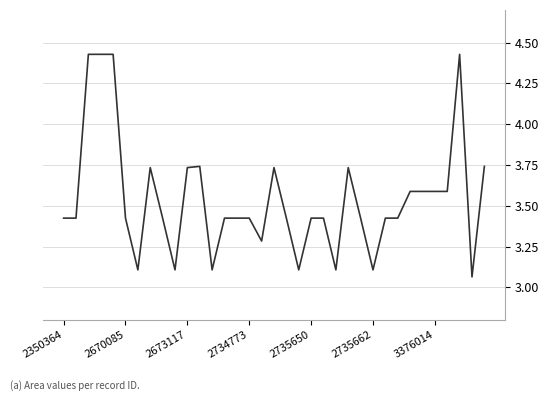

What is the difference between the maximum and minimum values?

1.4